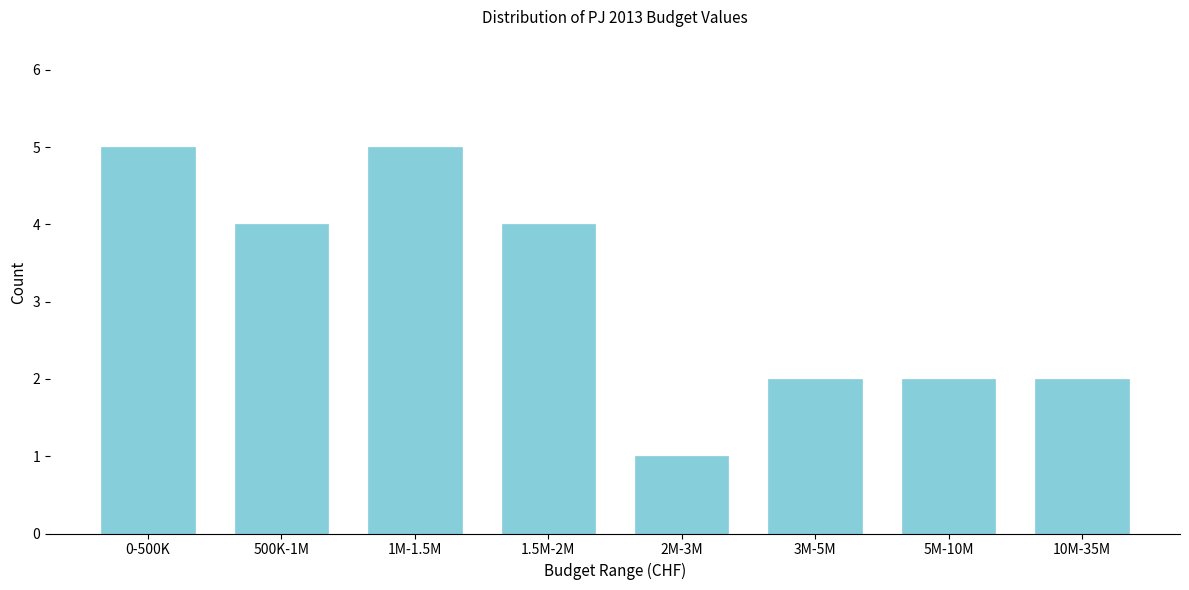

Reading right to left, what are all the values shown in this chart?

2	2	2	1	4	5	4	5